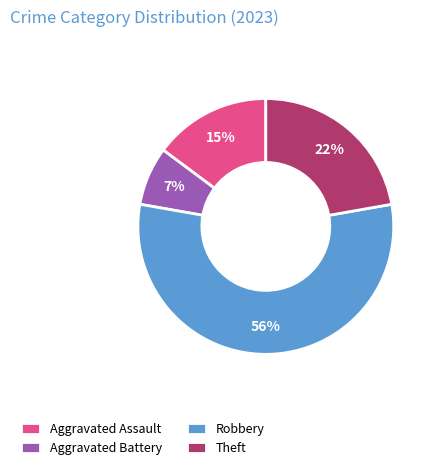

Do Aggravated Assault and Aggravated Battery together represent more than half of the pie?

No